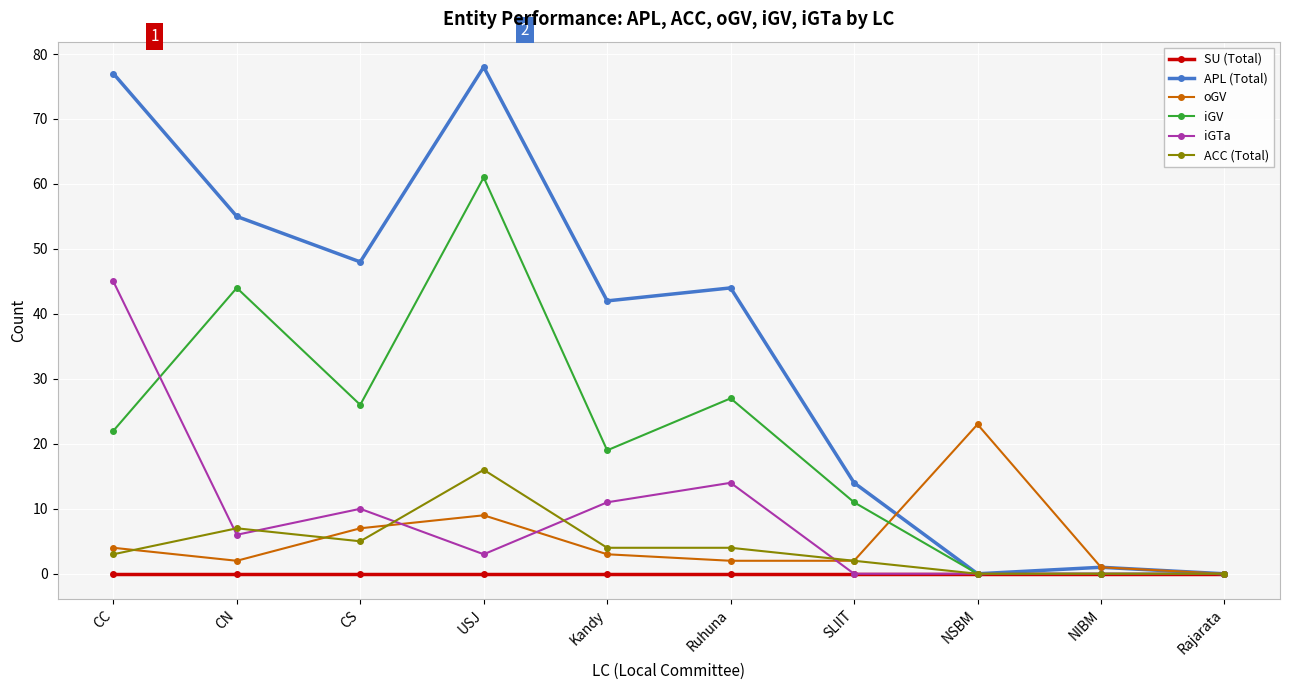

At which category is the sum across all series the highest?

USJ